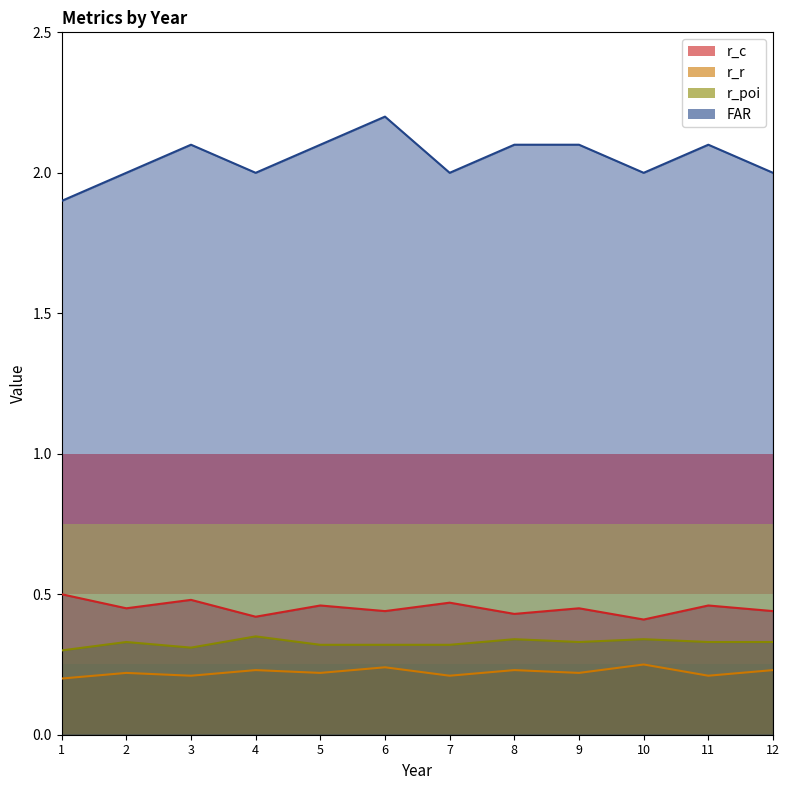

The r_poi series shows 0.3 at 9. True or false?

True